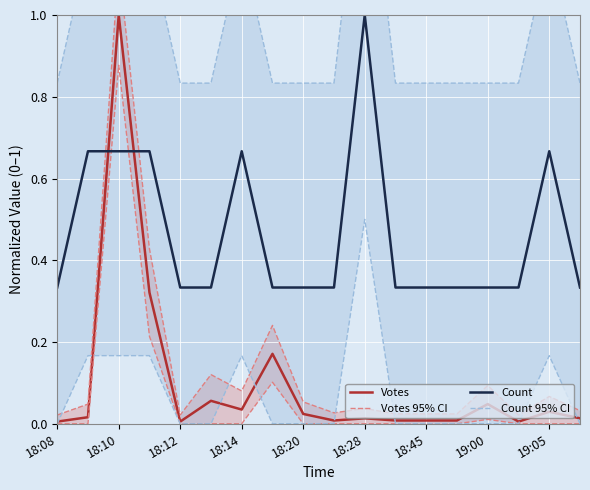

Is it true that Count equals 0.2 at 18:12?

False